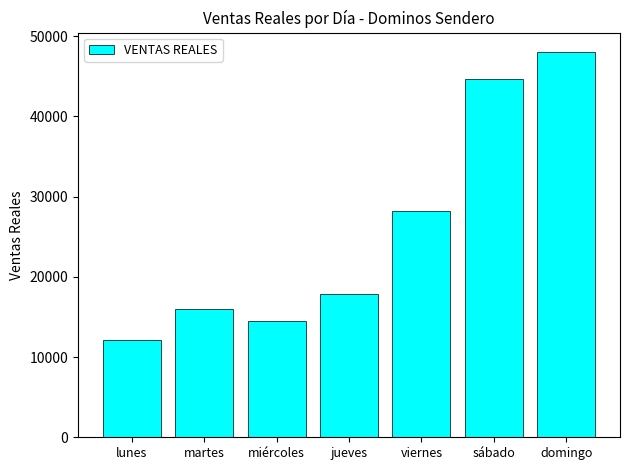

What is the smallest value displayed?

12186